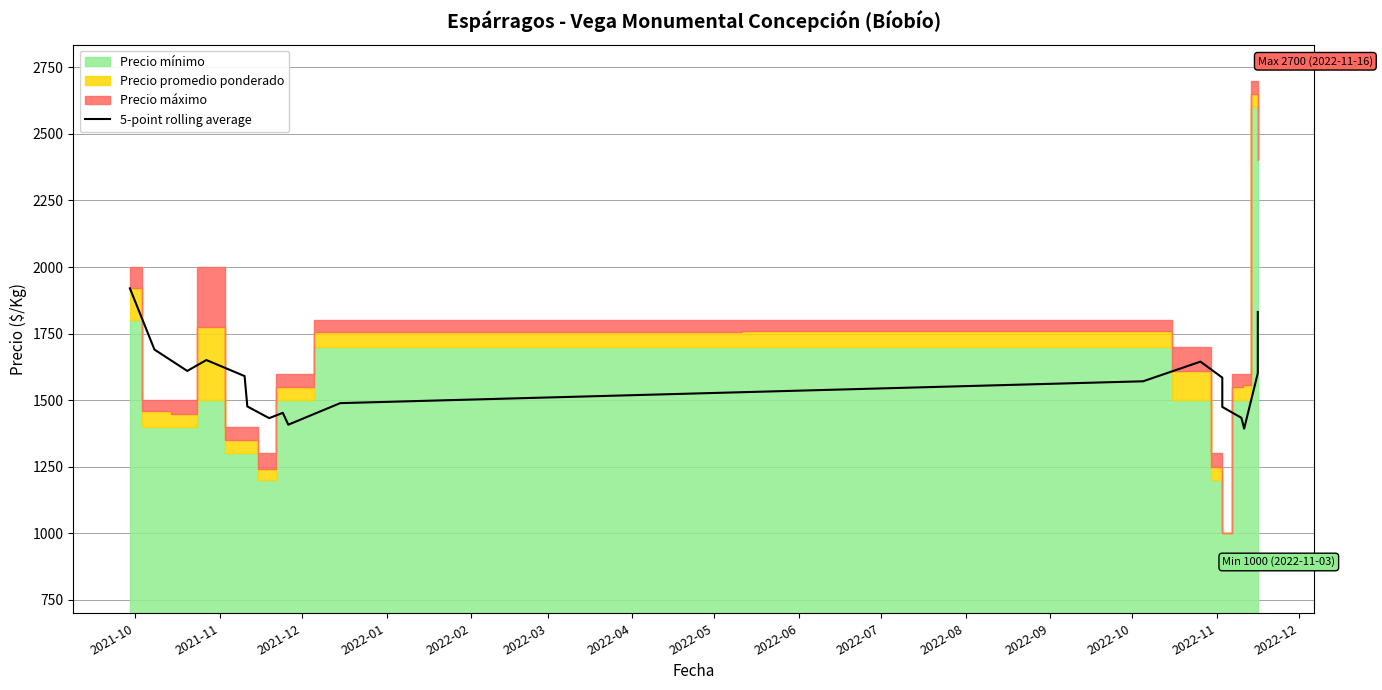

How many points are lower than both their immediate neighbors (excluding endpoints)?

4